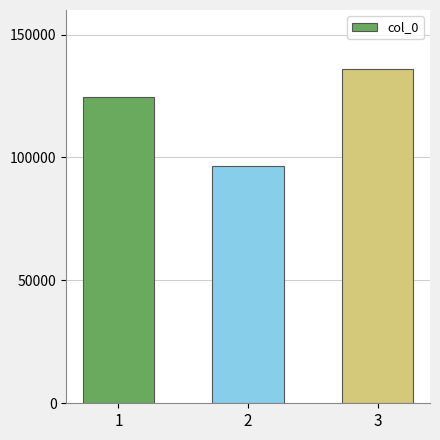

Does the chart contain stacked bars?

No